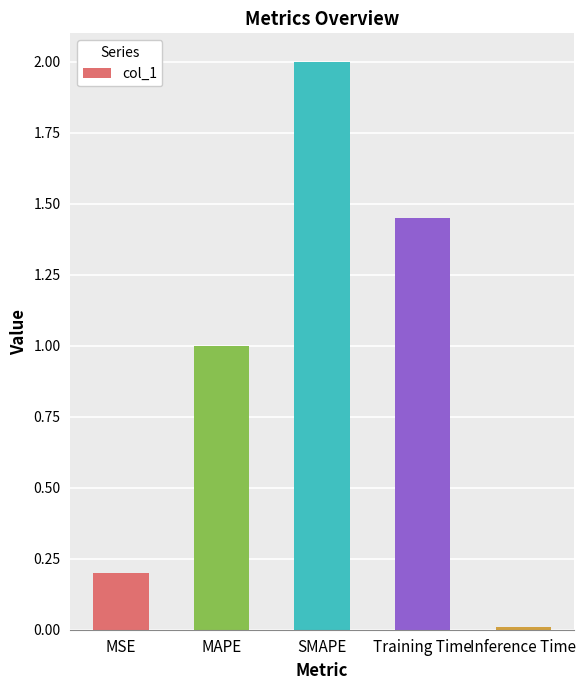

What is the change in value from MSE to Inference Time?

-0.2